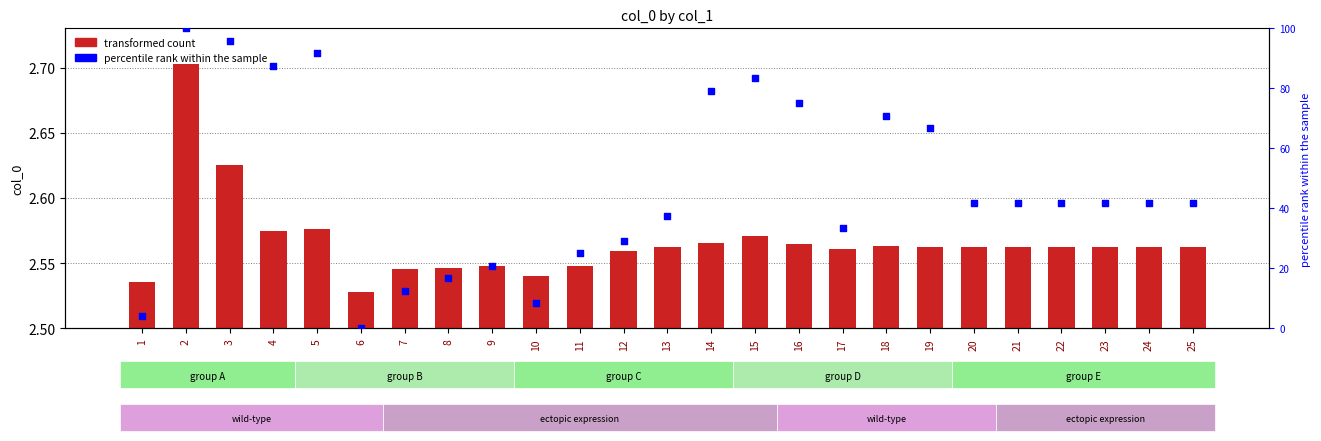

What is the total value across all series at 8?

19.2